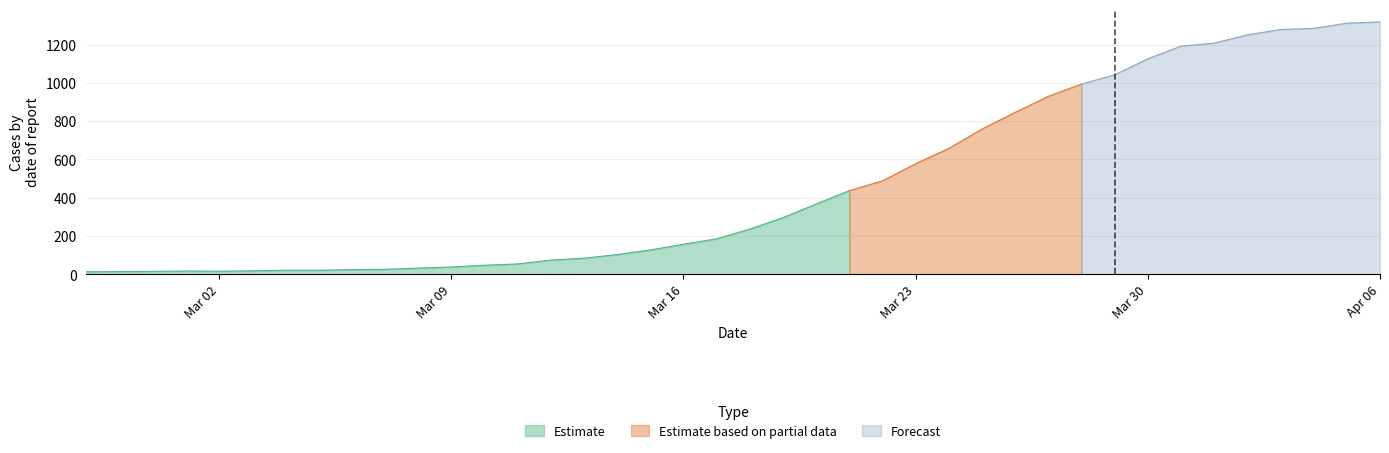

What is the difference between the maximum and minimum values?

1306